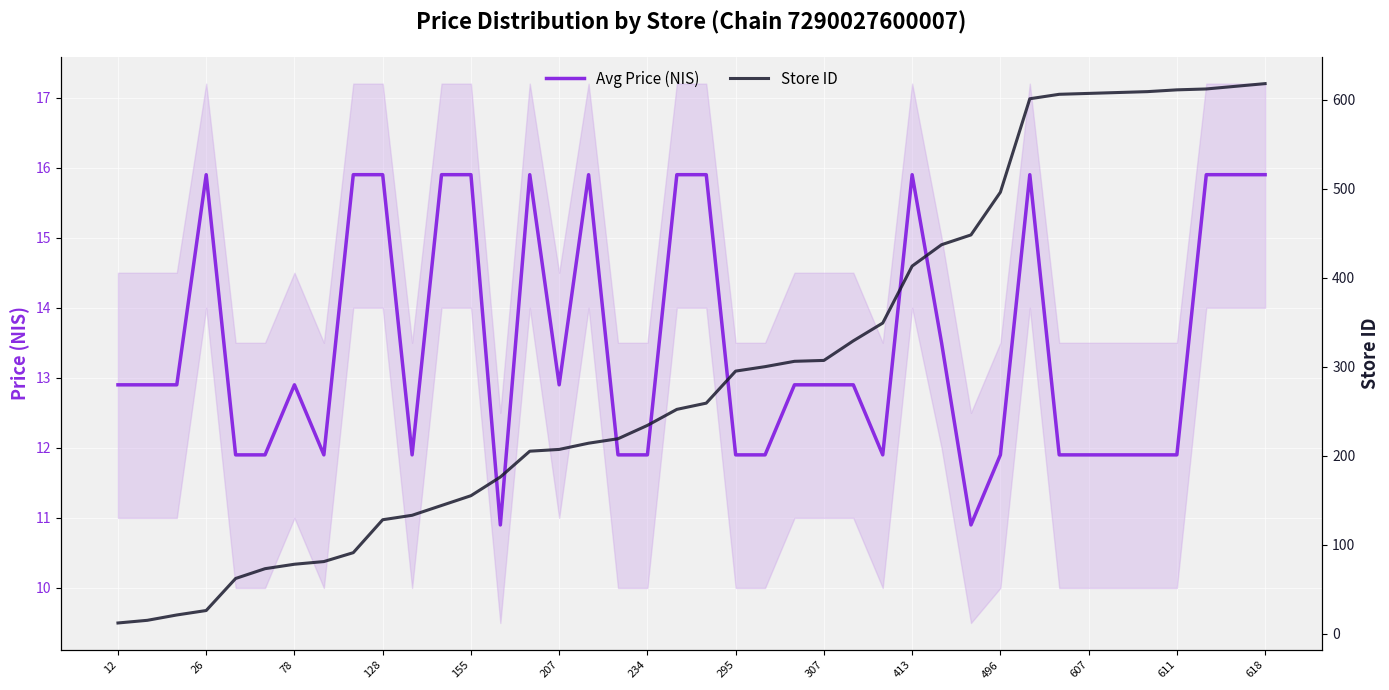

True or false: Store ID and Avg Price (NIS) cross at least once.

True